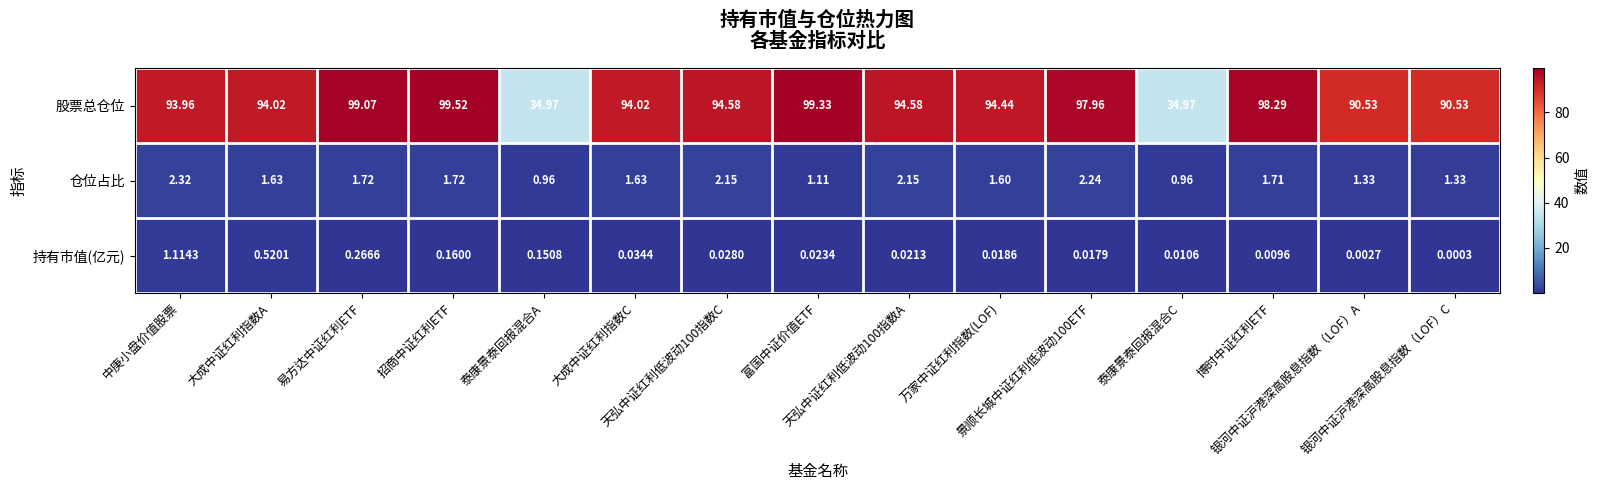

Which series has the largest range (max minus min)?

股票总仓位